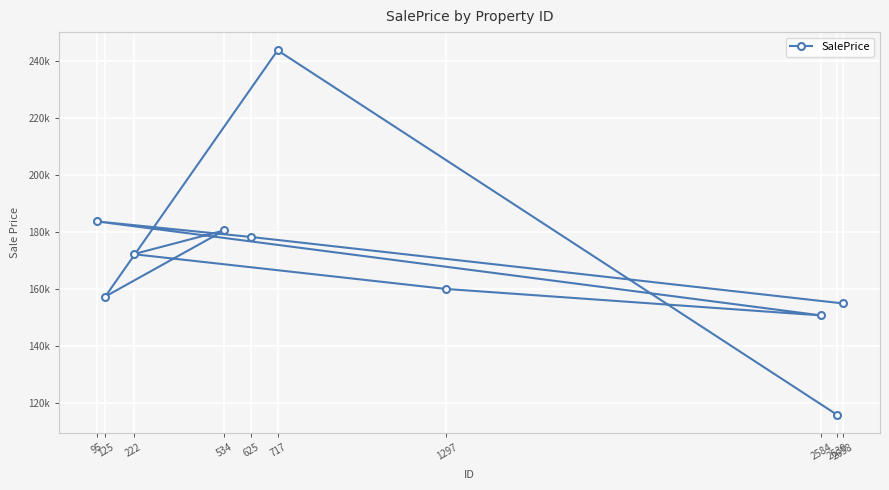

What is the greatest value displayed?

243800.0